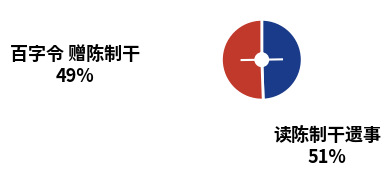

To the nearest percent, what portion does 读陈制干遗事 represent?

51%